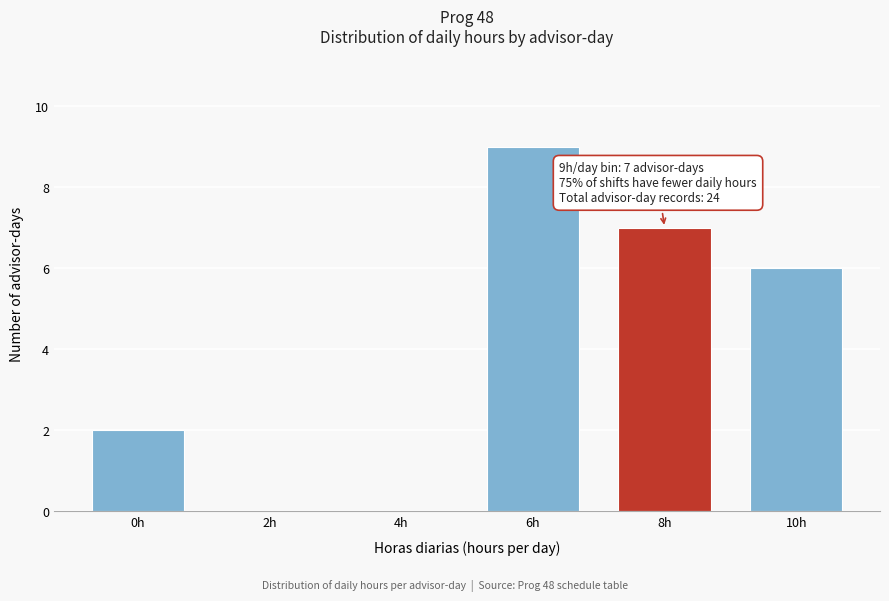

Reading left to right, list all the values displayed in this chart.

0h=2	2h=0	4h=0	6h=9	8h=7	10h=6